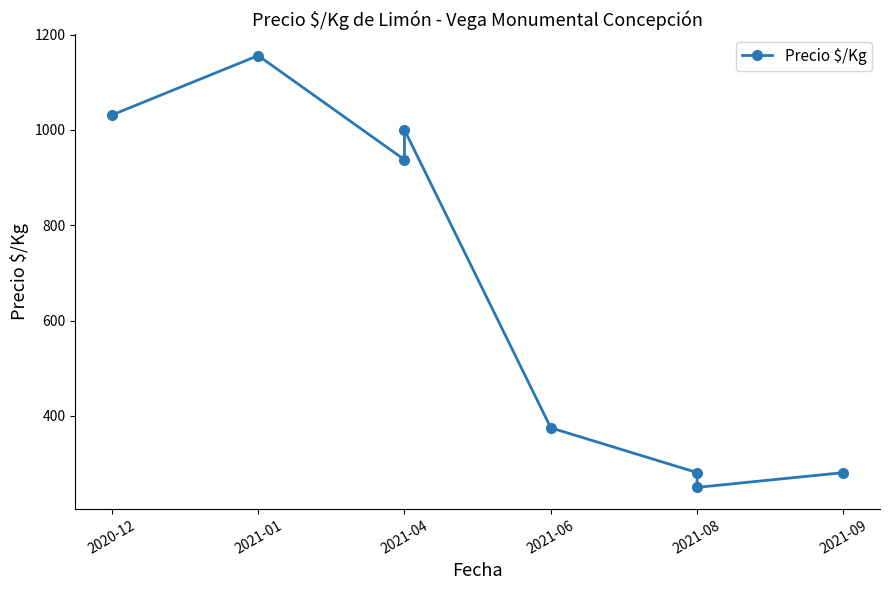

How many lines are shown in the chart?

1